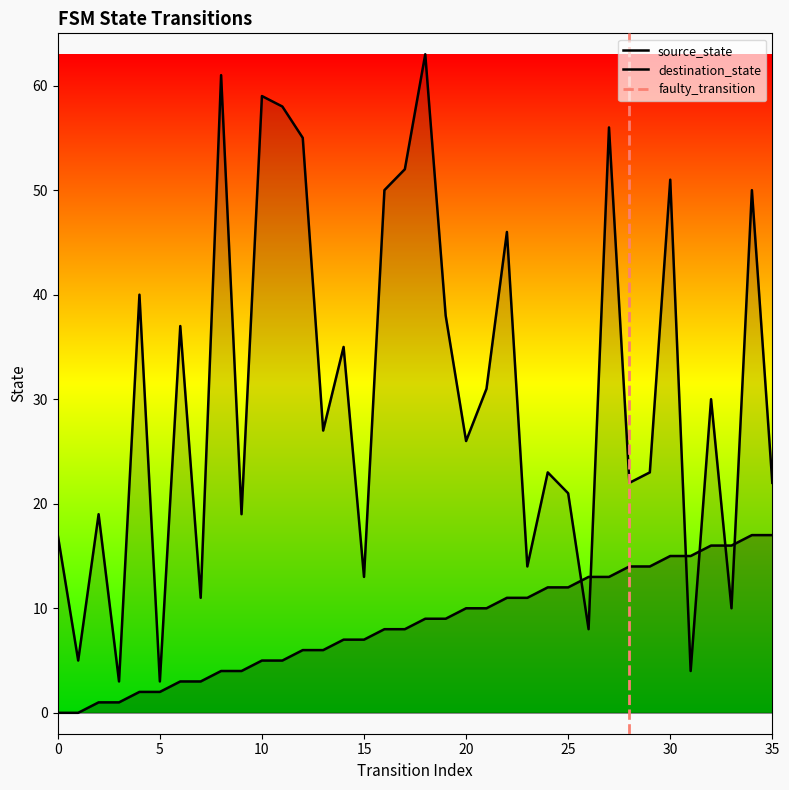

At 2, list the series in order from smallest to largest.

source_state, destination_state